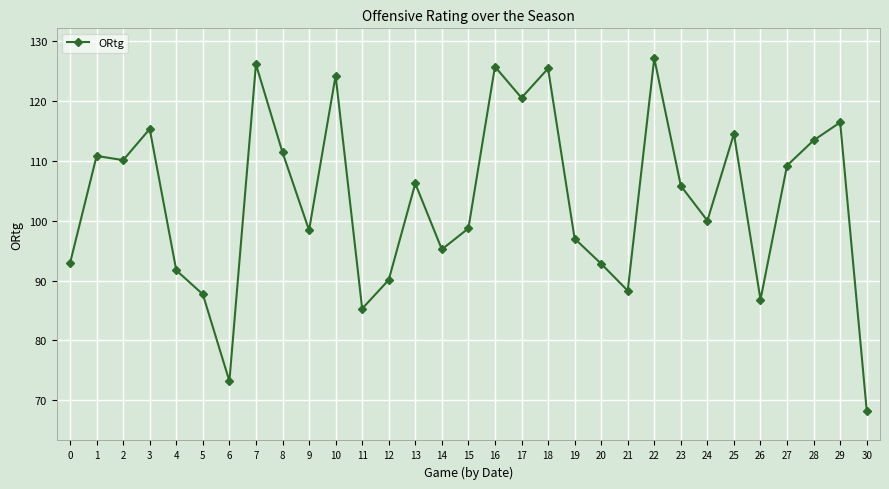

What is the smallest value displayed?

68.3